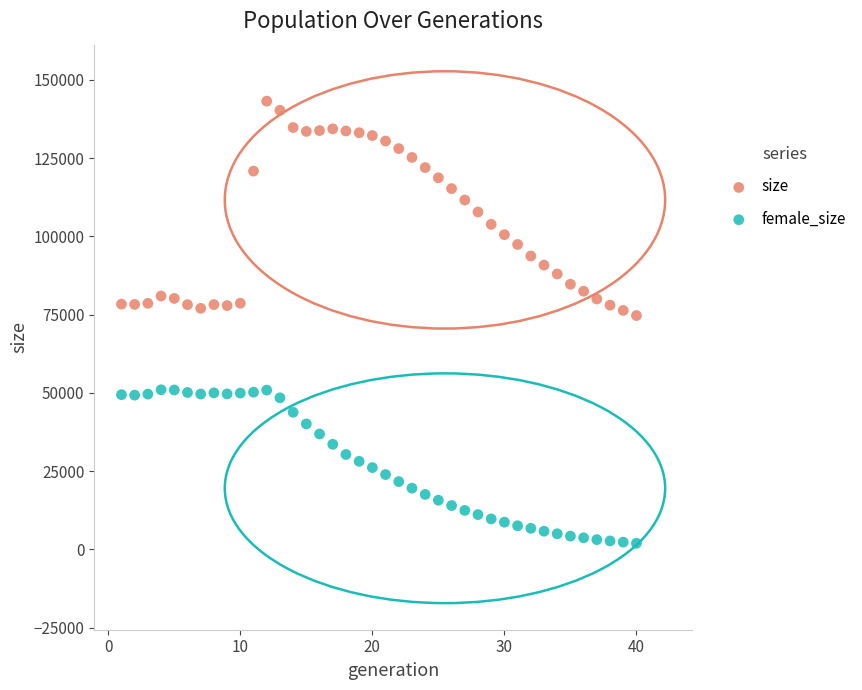

Across all data points, what is the range of X values (max minus min)?

39